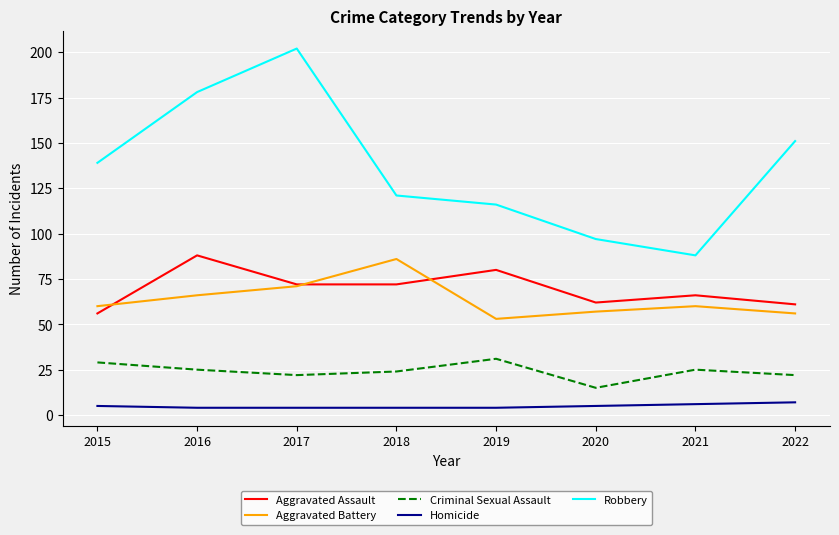

At which category is the sum across all series the highest?

2017